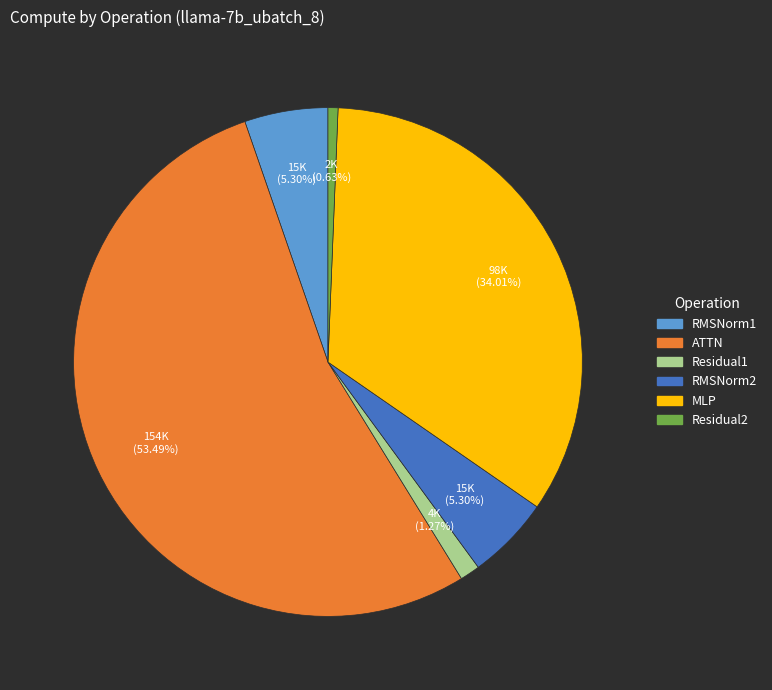

Does any single category account for the majority?

Yes